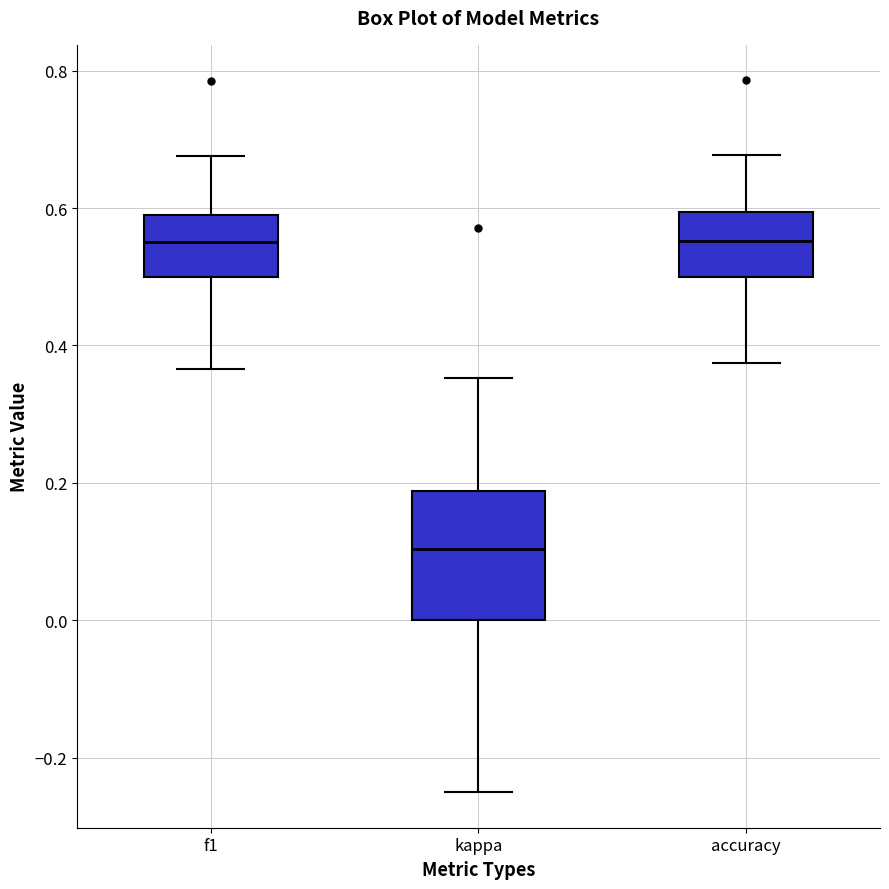

Reading left to right, transcribe this box plot: for each box, give where its median line is, the range the box spans, and where its two whiskers end, as read against the y-axis. The values are not printed on the chart, so give them approximately, as read against the axis.

f1: median 0.56, box 0.50 to 0.60, whiskers 0.36 to 0.68
kappa: median 0.10, box 0.00 to 0.18, whiskers -0.24 to 0.36
accuracy: median 0.56, box 0.50 to 0.60, whiskers 0.38 to 0.68